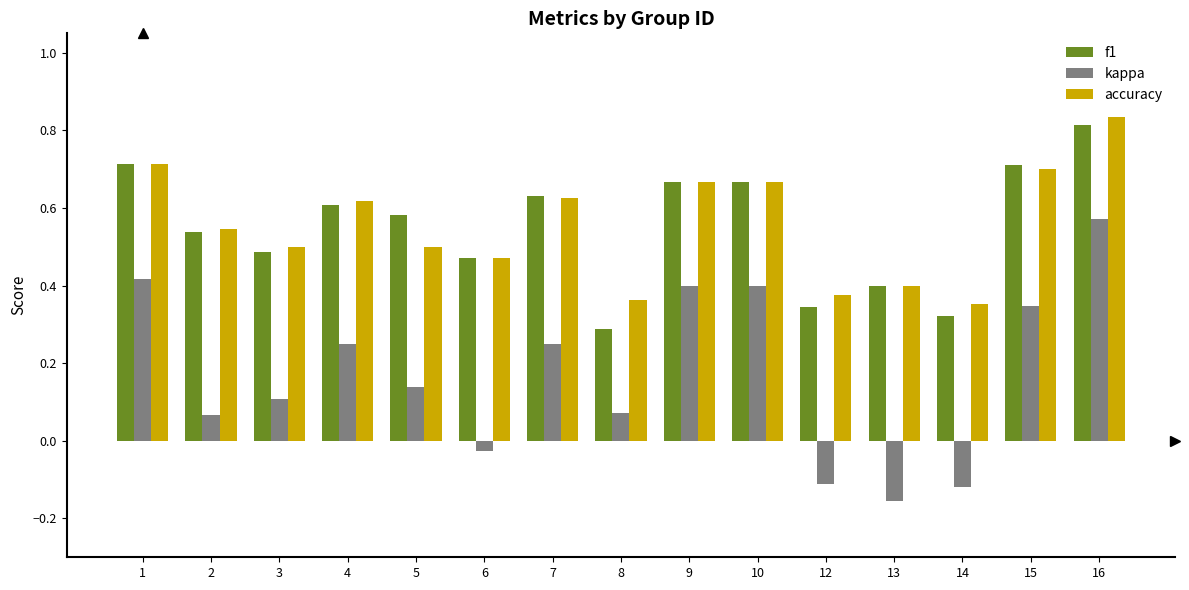

The accuracy series shows 0.5 at 8. True or false?

False